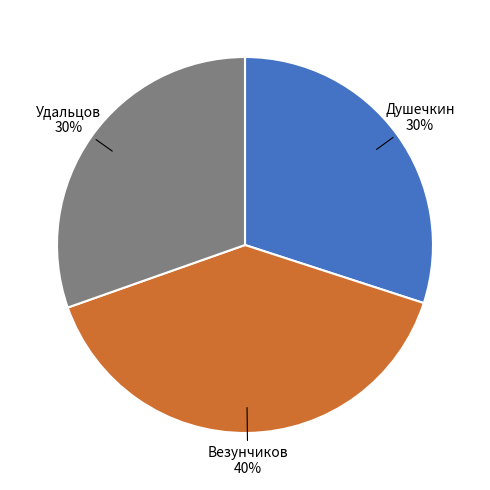

How many slices are in this pie chart?

3